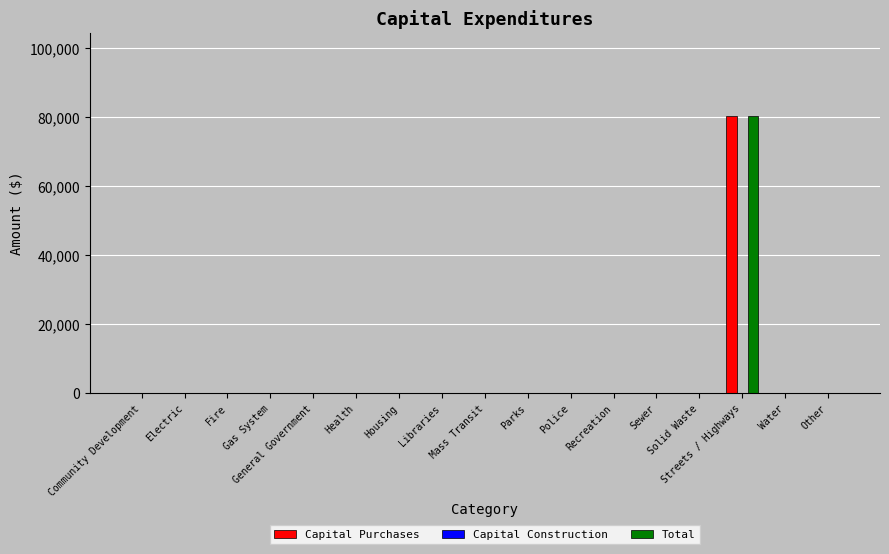

What is the sum of all Total values?

80273